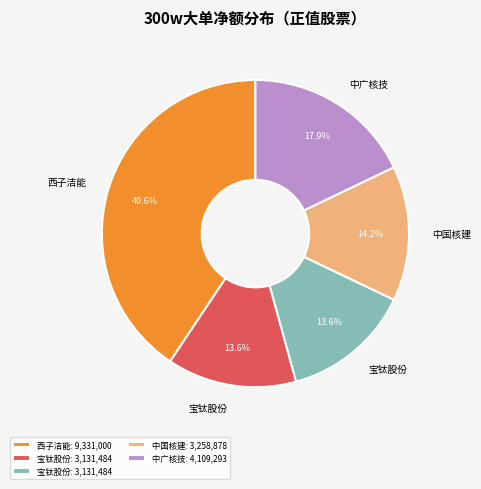

Is there a majority slice in this chart?

No